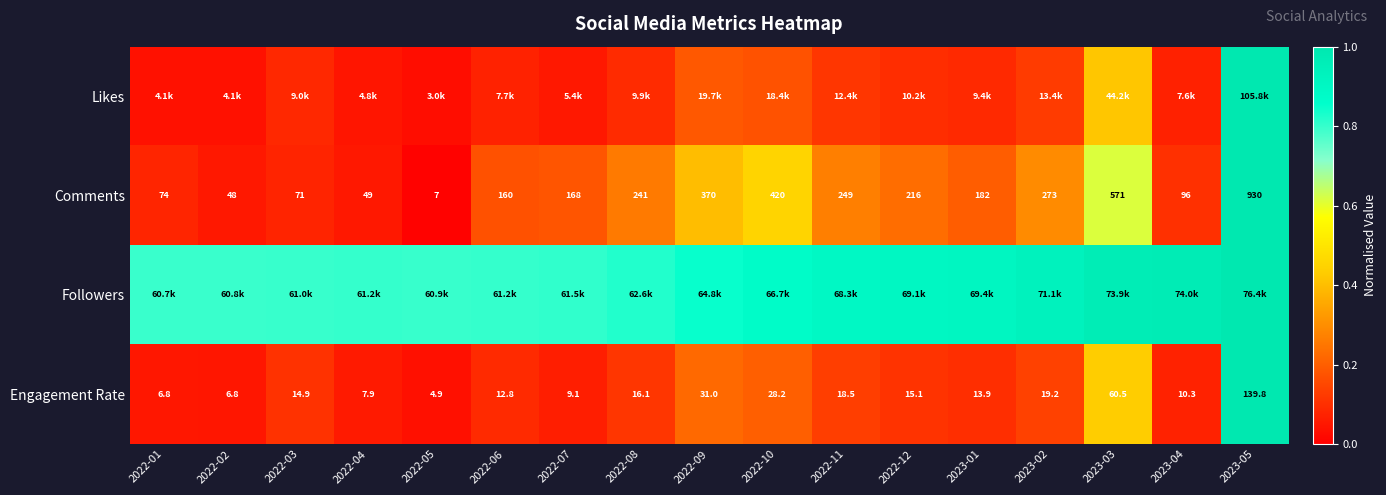

How many values in the Engagement Rate series exceed 14?

9